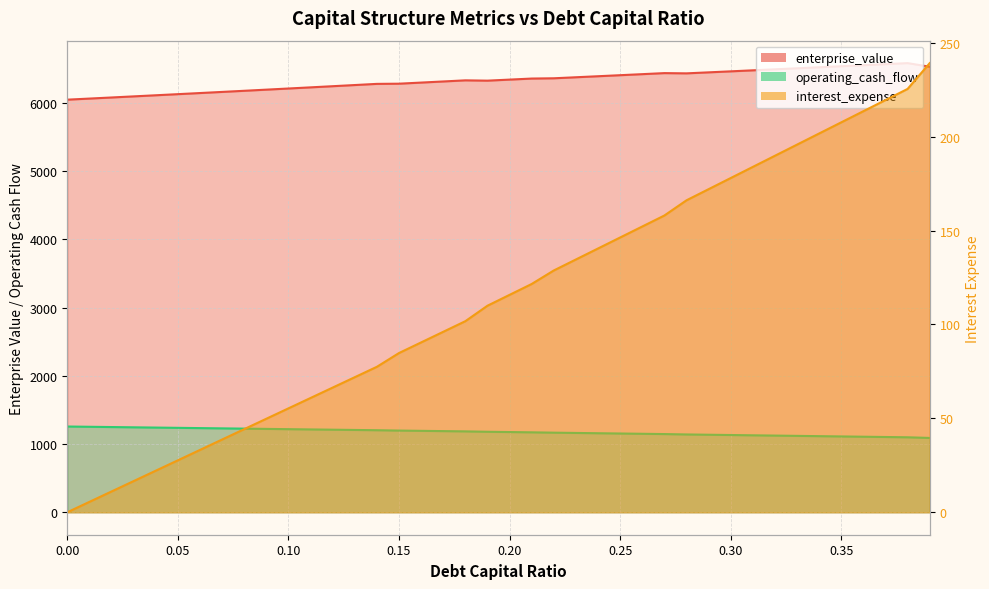

What is the spread (max minus min) of values at 0.39?

6290.1